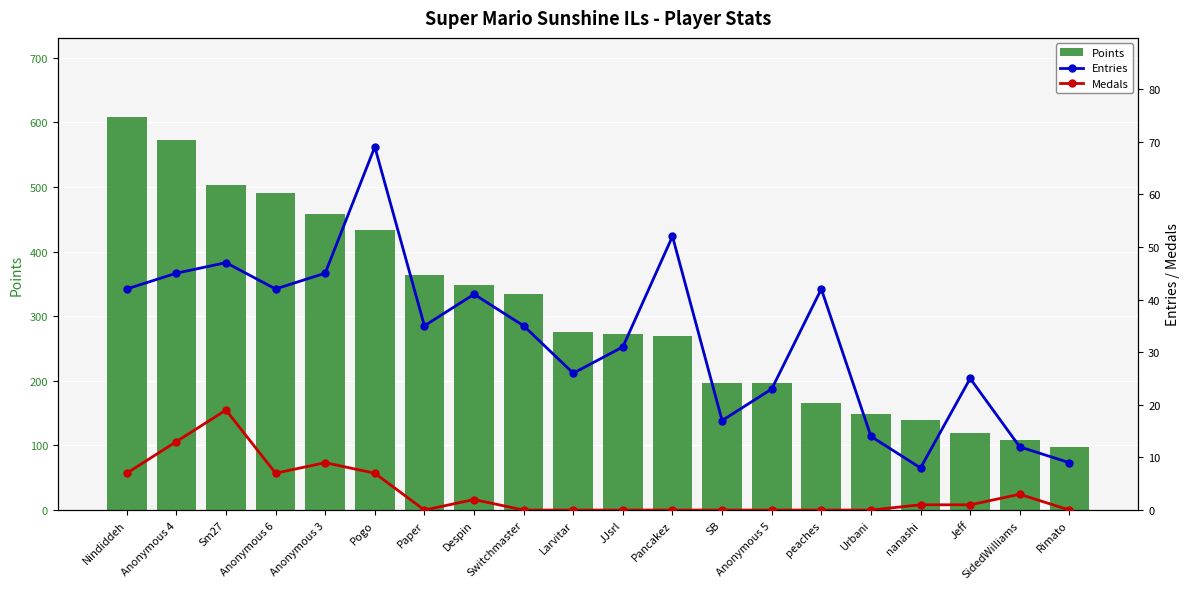

How many values in the Entries series are below 35?

9